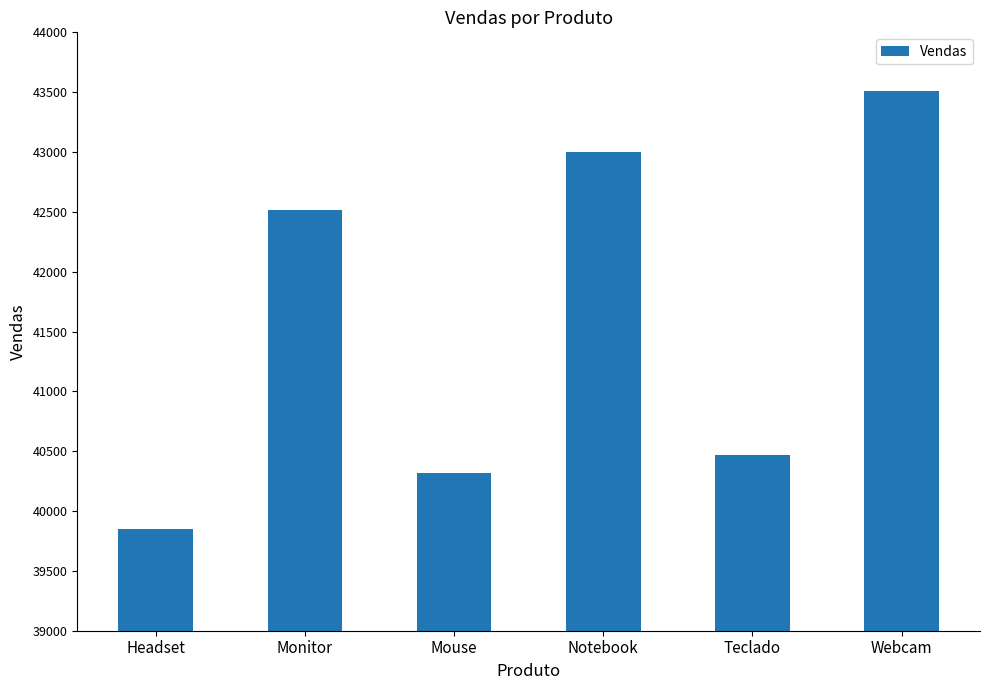

Reading left to right, what are all the values shown in this chart?

39848	42516	40321	43004	40469	43513